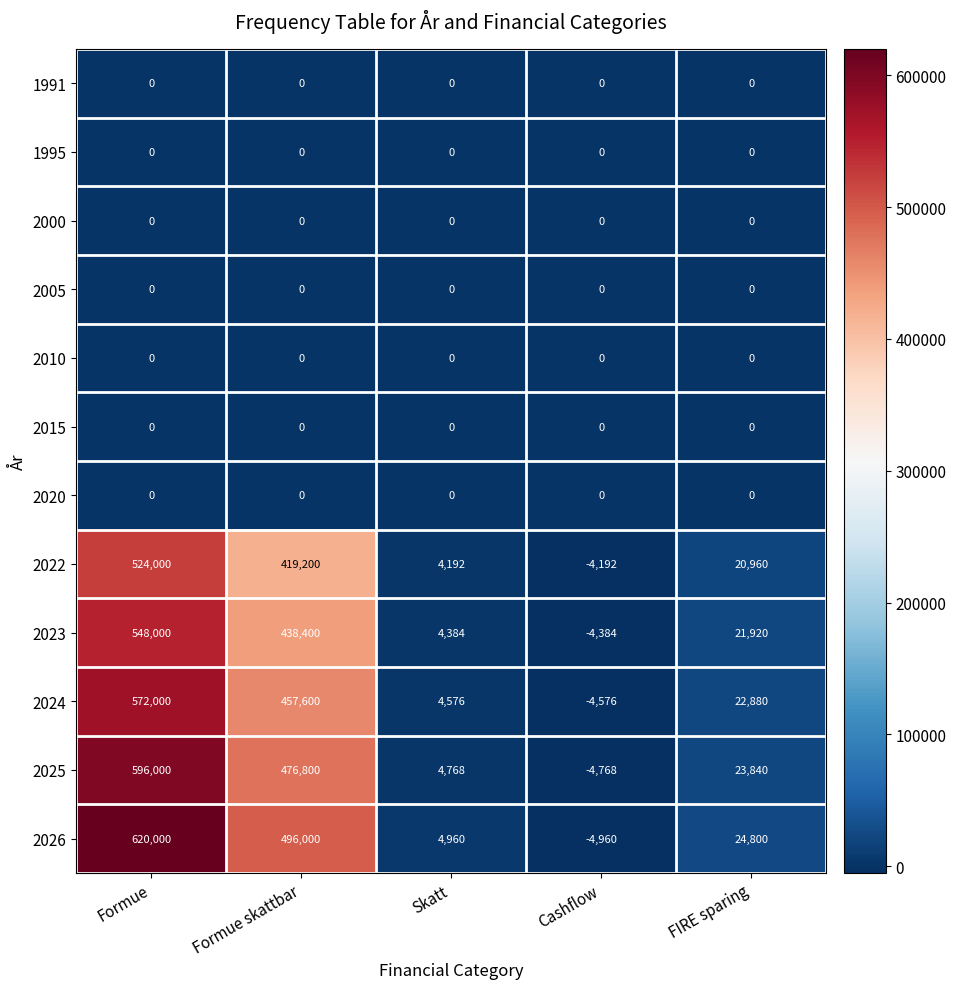

What is the maximum value shown in the chart?

620000